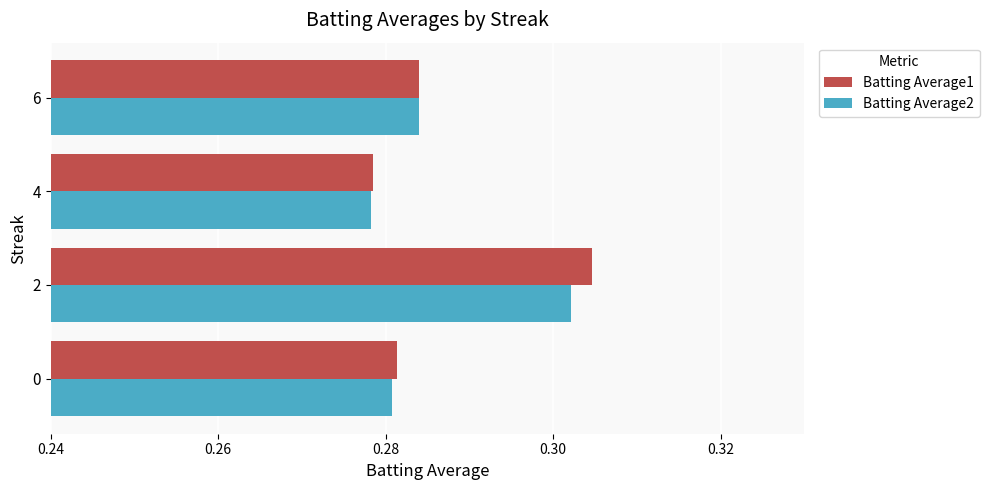

The Batting Average1 series shows 0.2 at 2. True or false?

False